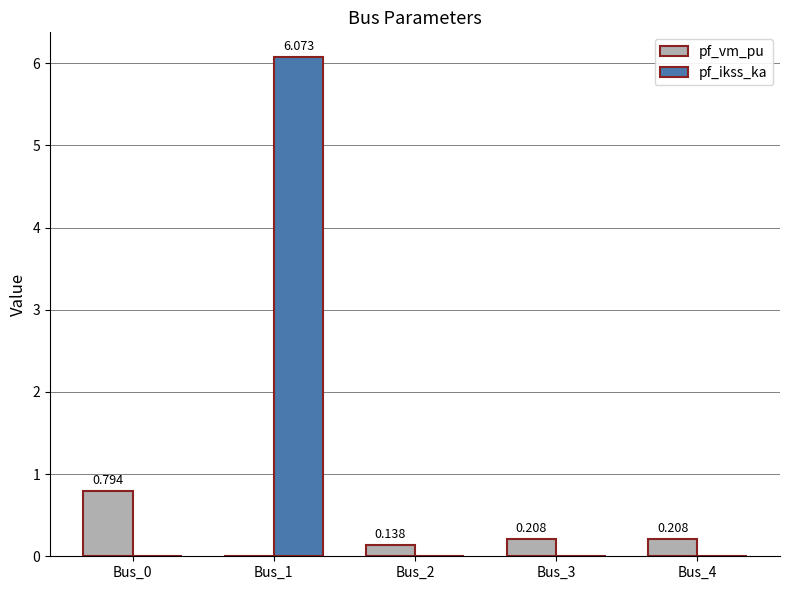

Which series has the largest total across all categories?

pf_ikss_ka